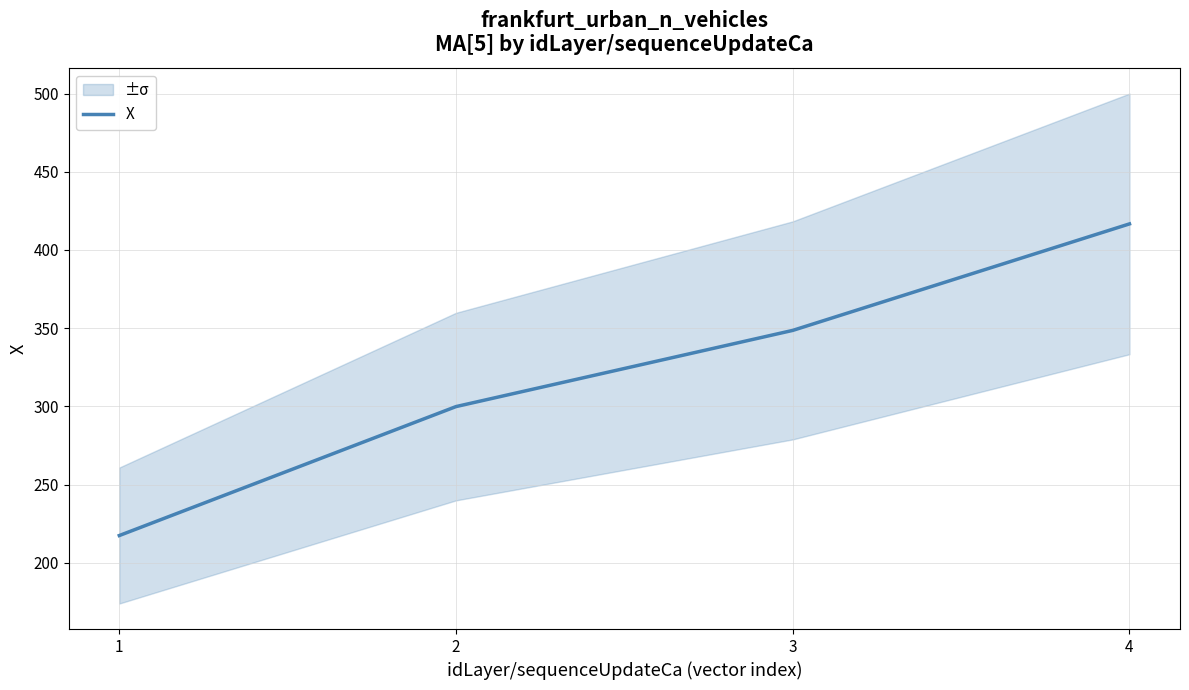

What is the change in value from 2 to 3?

+48.7